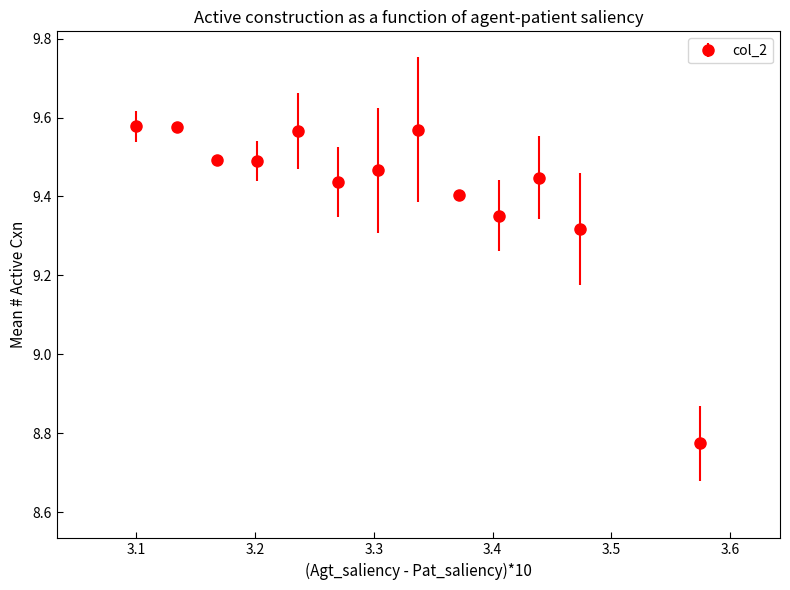

What is the difference between the maximum and second lowest values?

0.3